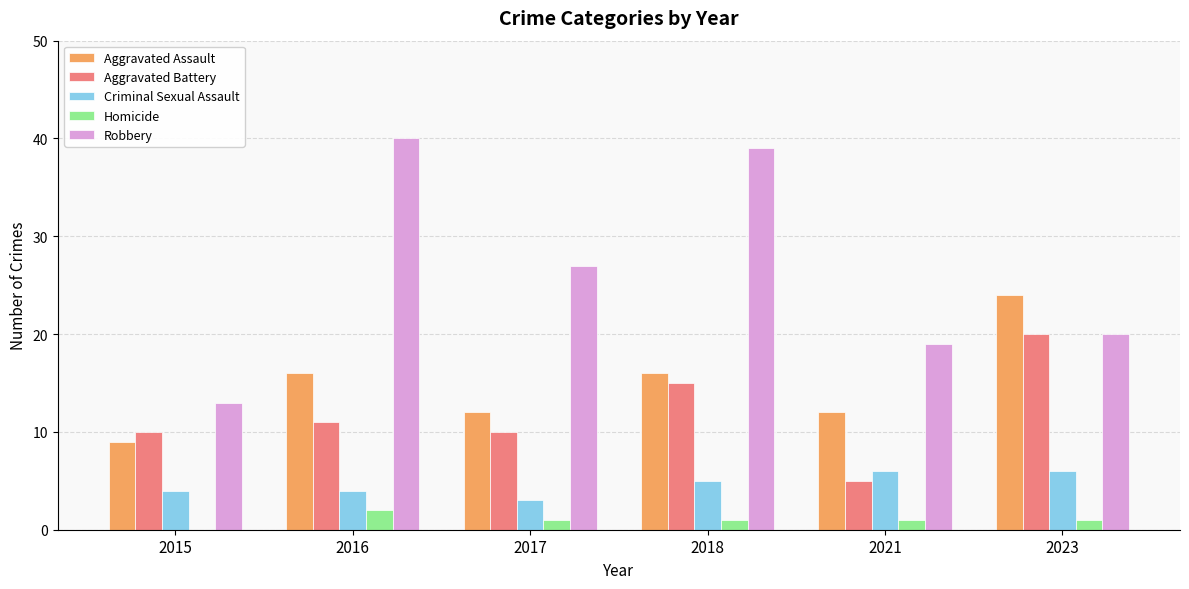

Does the chart contain stacked bars?

No